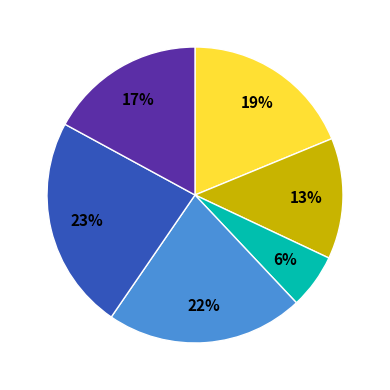

To the nearest percent, what is the difference between the largest and smallest slice percentages?

17%